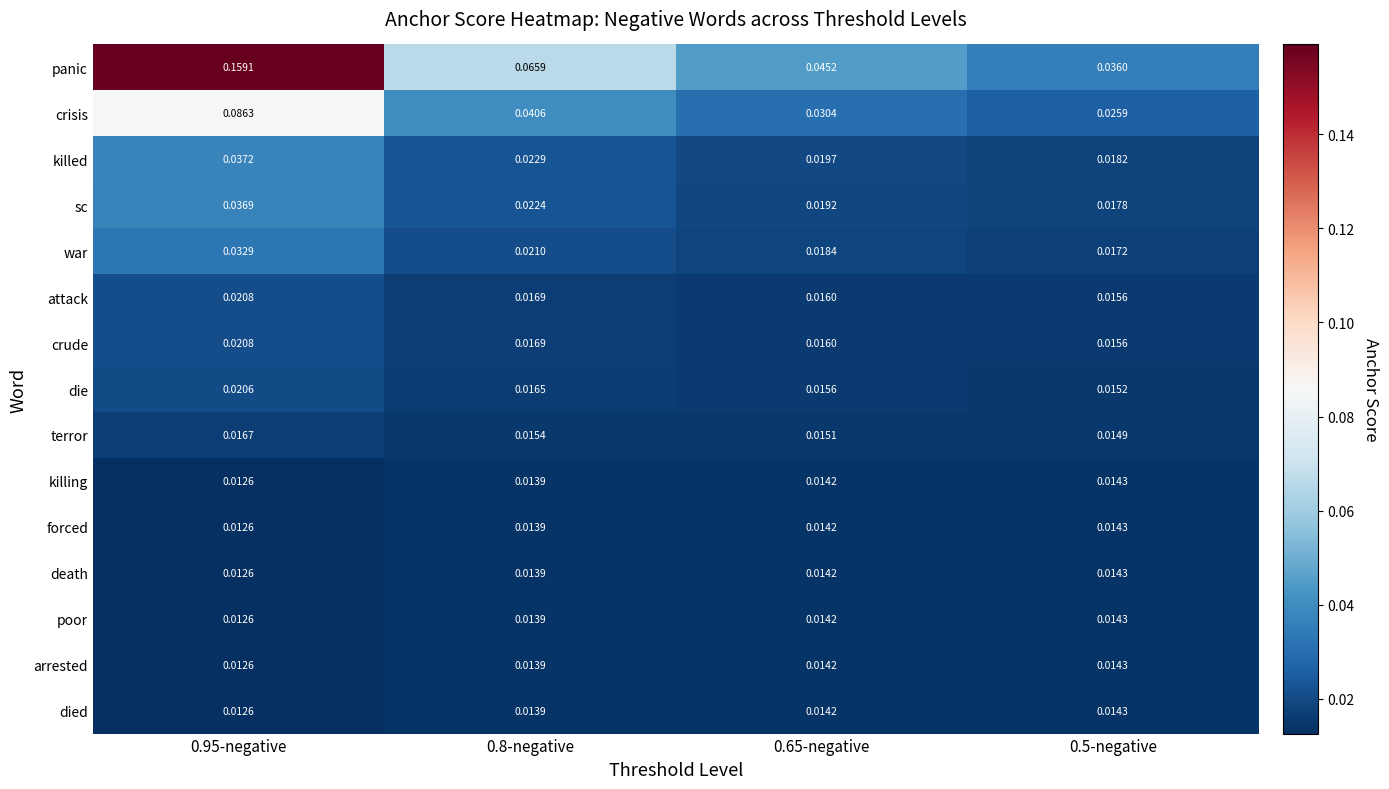

Is the value of forced at 0.5-negative greater than the value of poor at 0.8-negative?

Yes